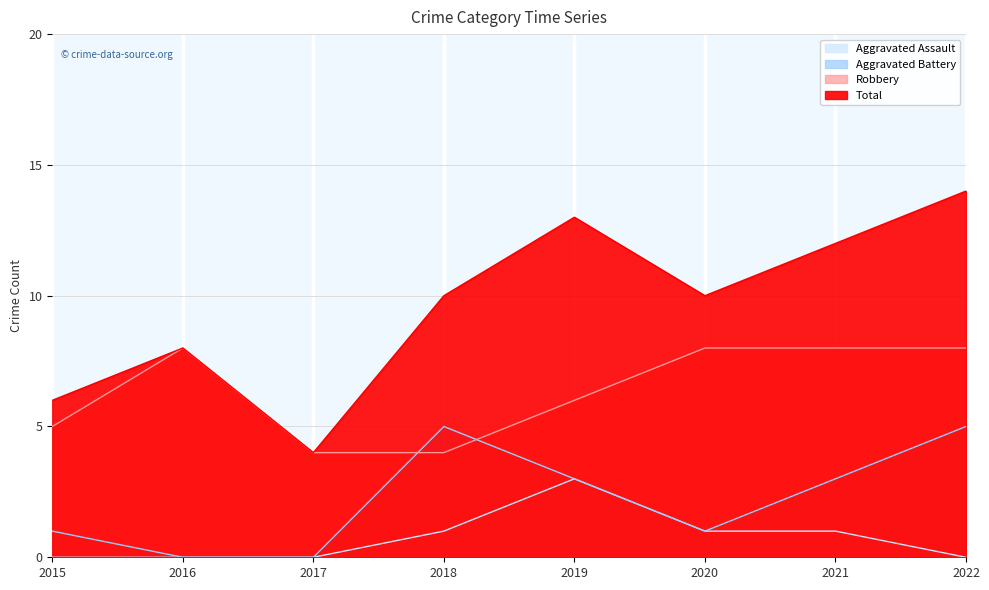

What value does the Aggravated Battery series have at 2018?

5